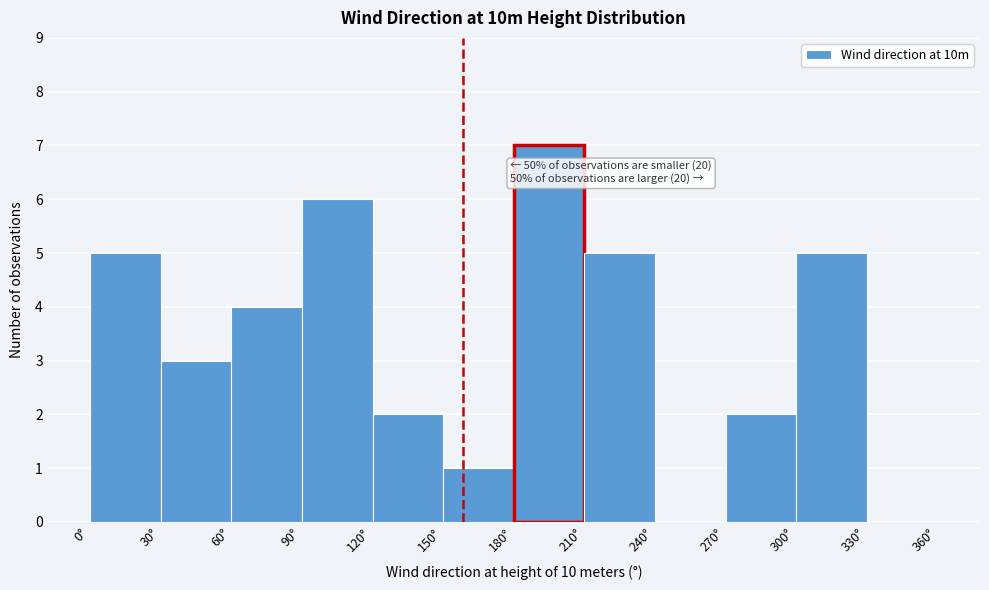

Over which range of the x-axis is the bar tallest?

180 to 210